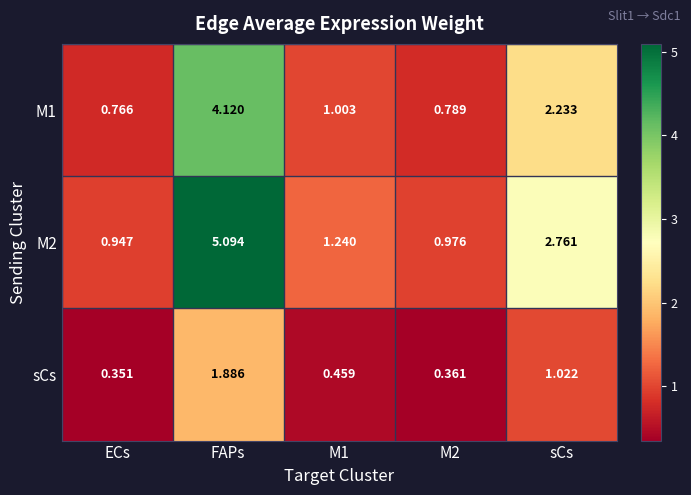

Which category has the highest value in the M1 series?

FAPs